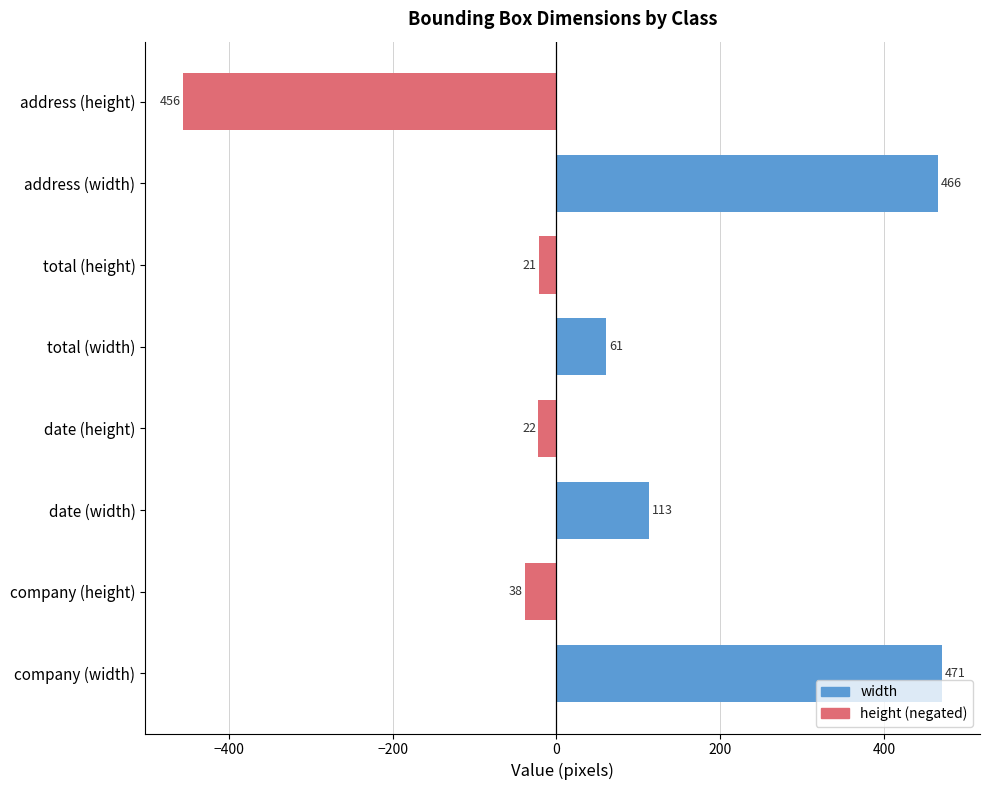

What is the total value across all series at company (width)?

433